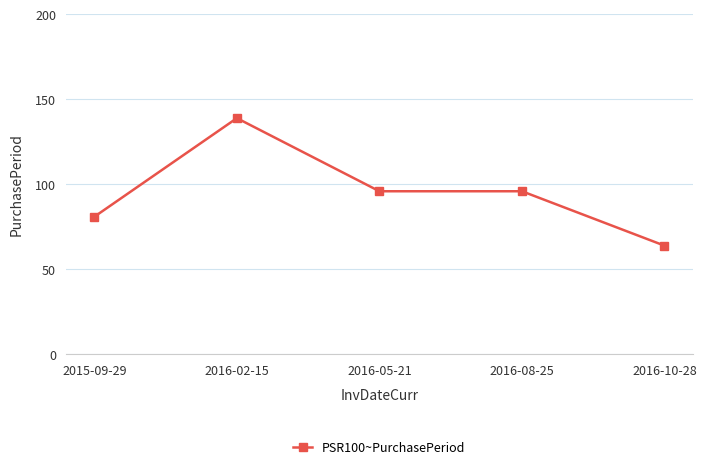

Count the values in the range 81 to 96.

3